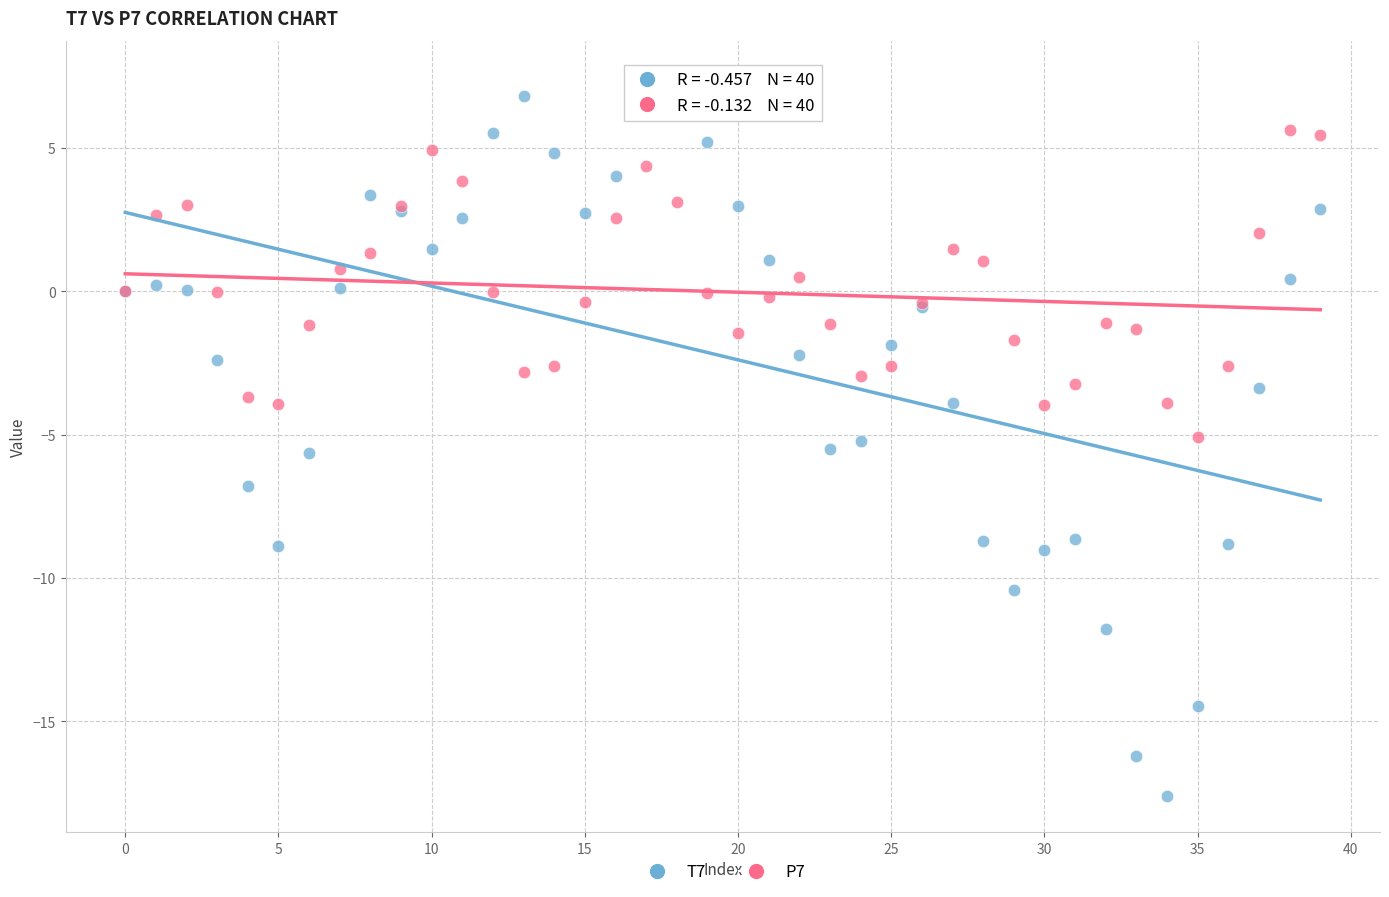

Which series reaches the minimum Y coordinate?

T7